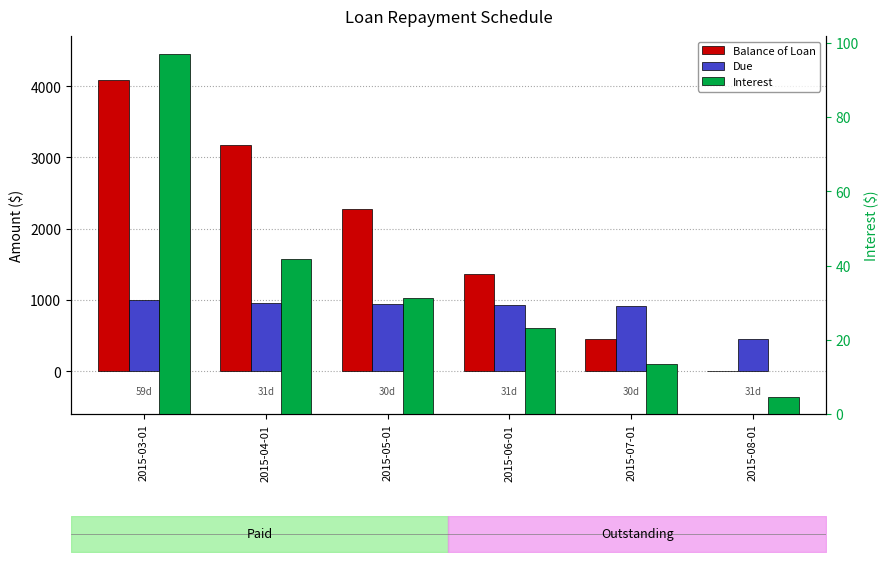

Rank the series at 2015-03-01 from highest to lowest value.

Balance of Loan, Due, Interest